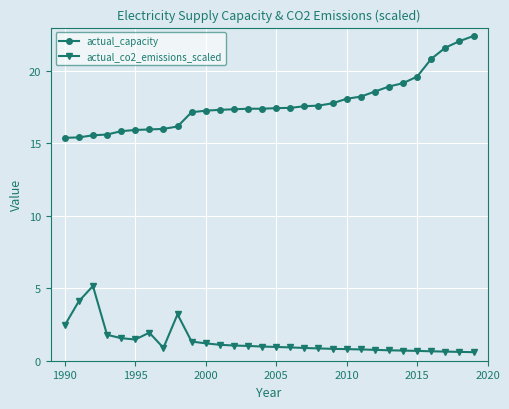

What are all the series names shown in the legend?

actual_capacity, actual_co2_emissions_scaled